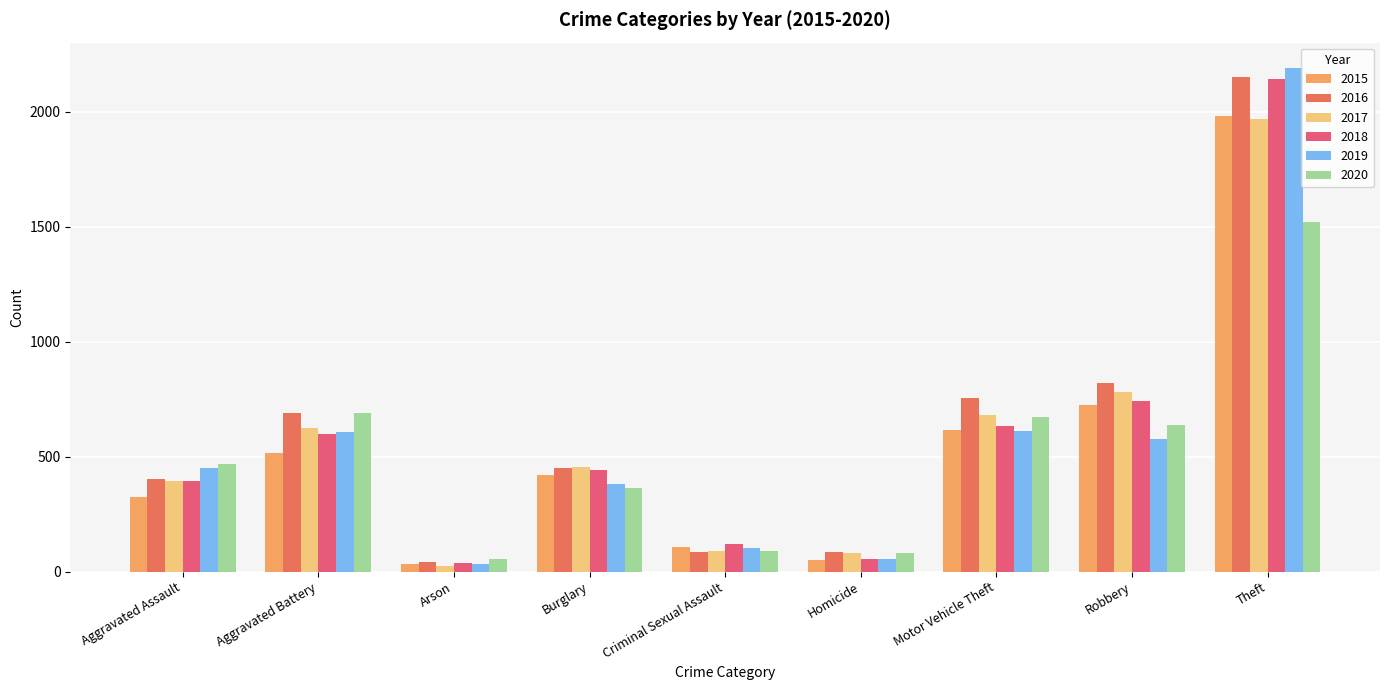

How many bars are there in each group?

6